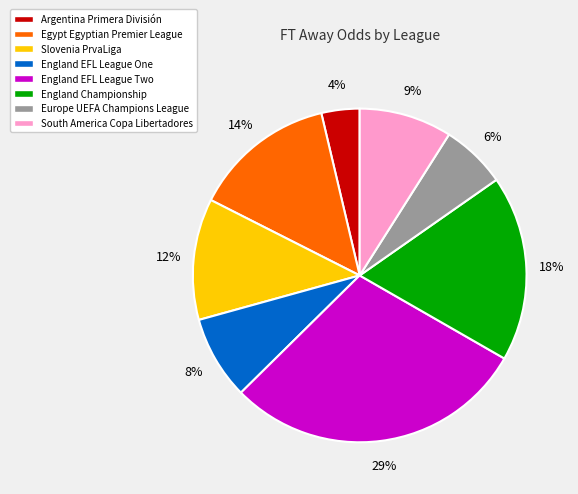

Does any single category account for the majority?

No